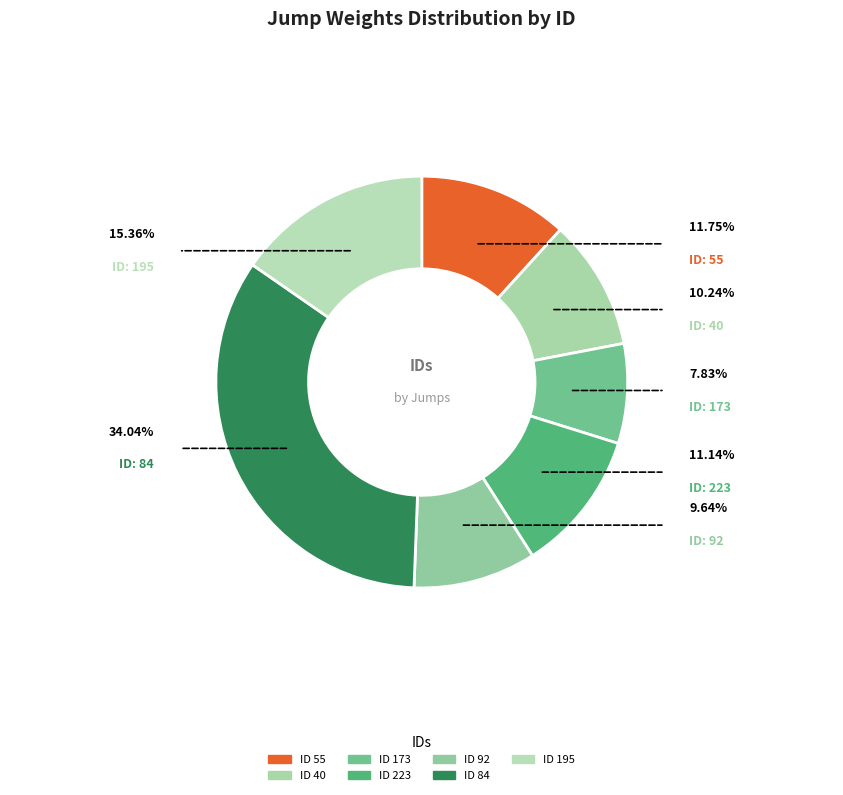

To the nearest percent, what portion does 92 represent?

10%